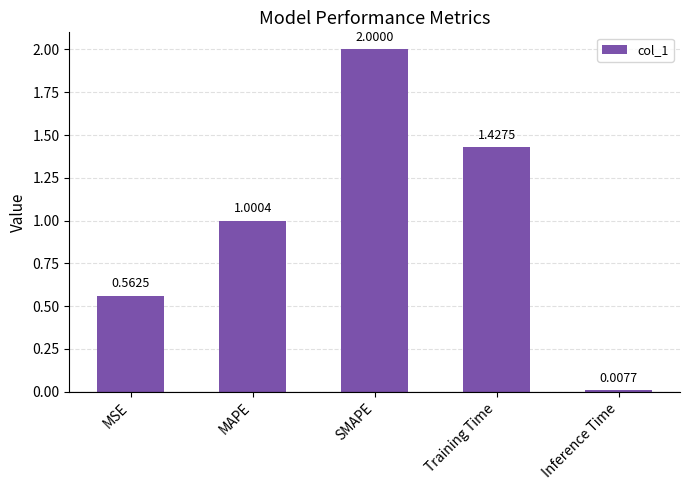

What is the difference between the maximum and minimum values?

2.0